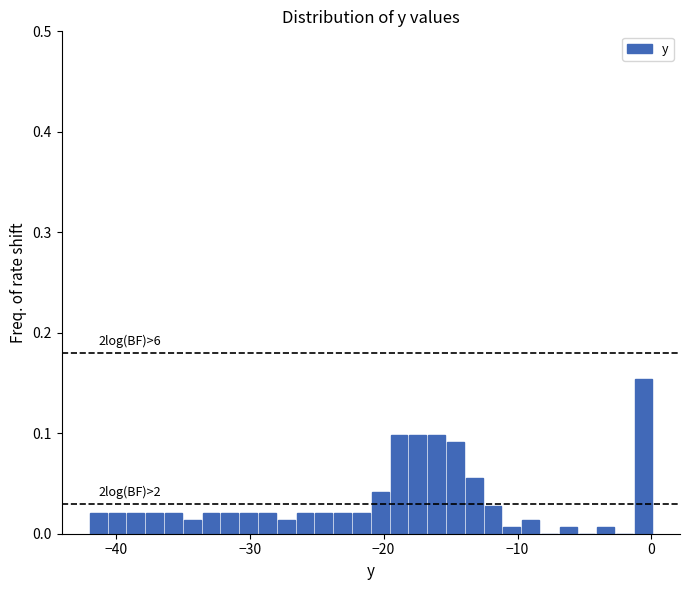

Around what value on the x-axis is the tallest bar? Give the approximate position of its centre, as read against the axis.

-1